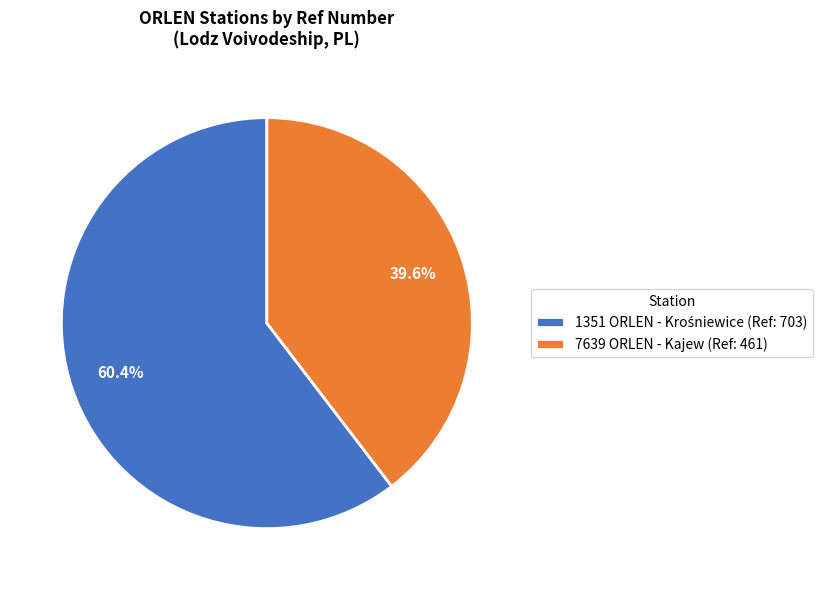

Does 7639 ORLEN - Kajew (Ref: 461) account for over 50% of the chart?

No